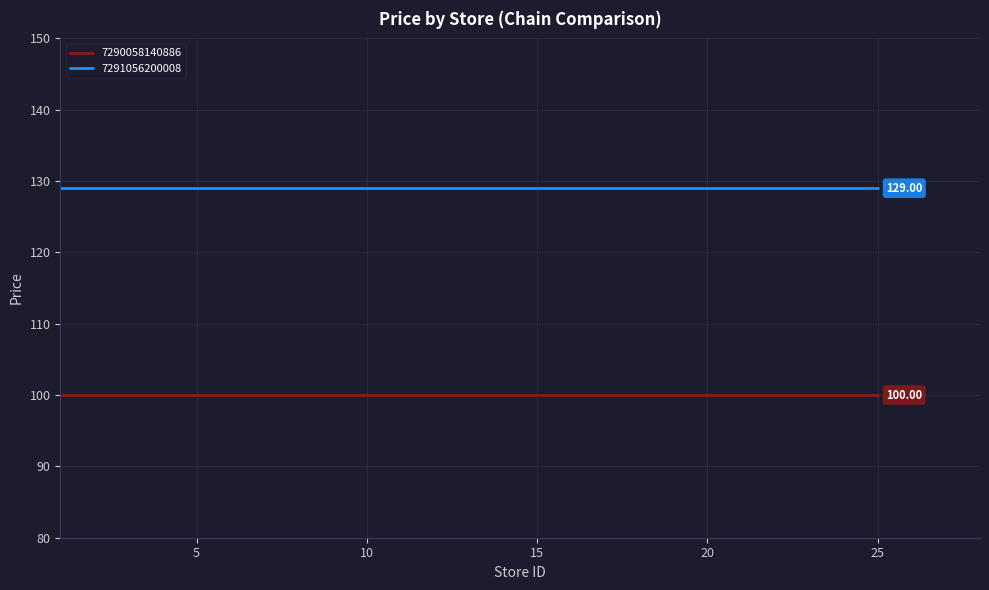

True or false: 7290058140886 and 7291056200008 cross at least once.

False